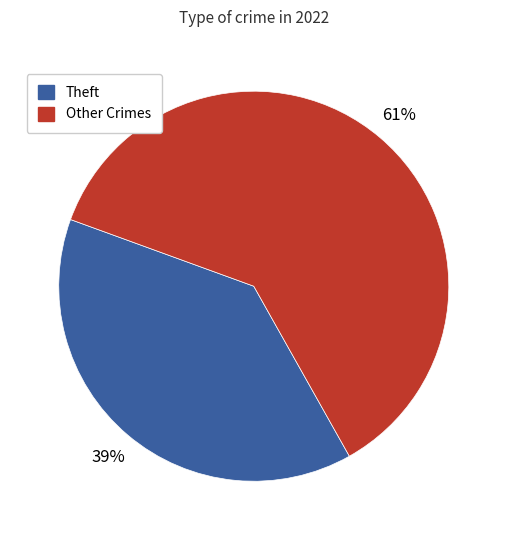

Which has a higher value, Theft or Other Crimes?

Other Crimes